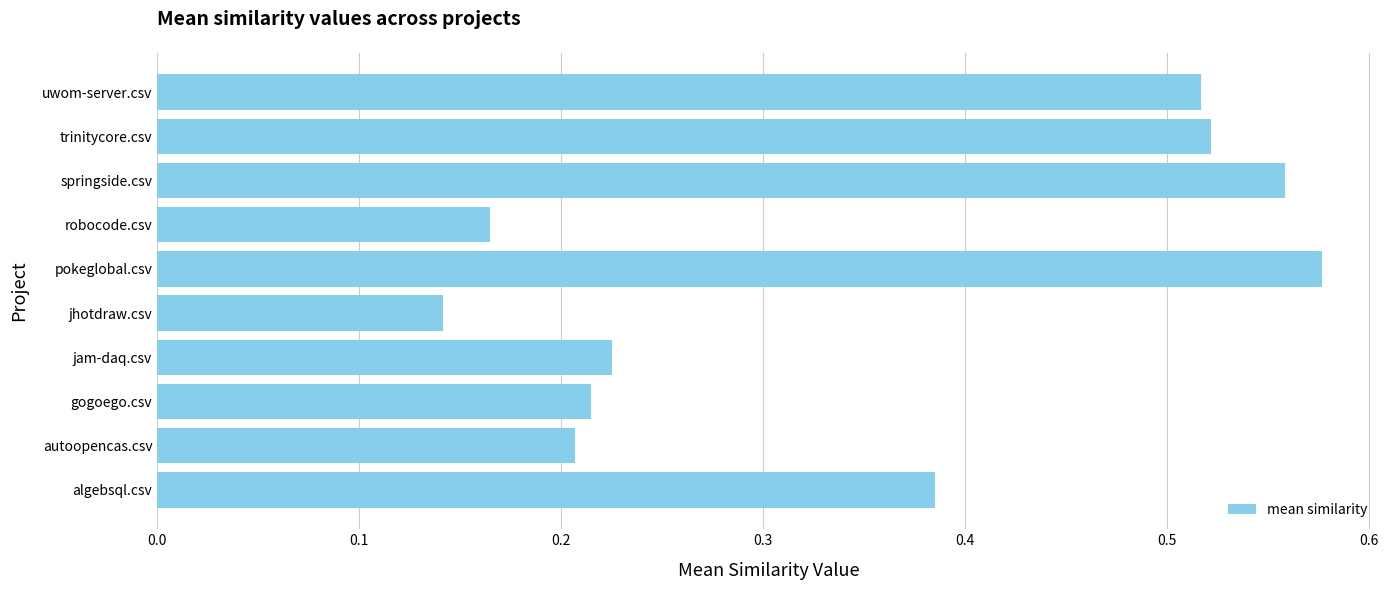

Which category has the lowest value across all series?

jhotdraw.csv